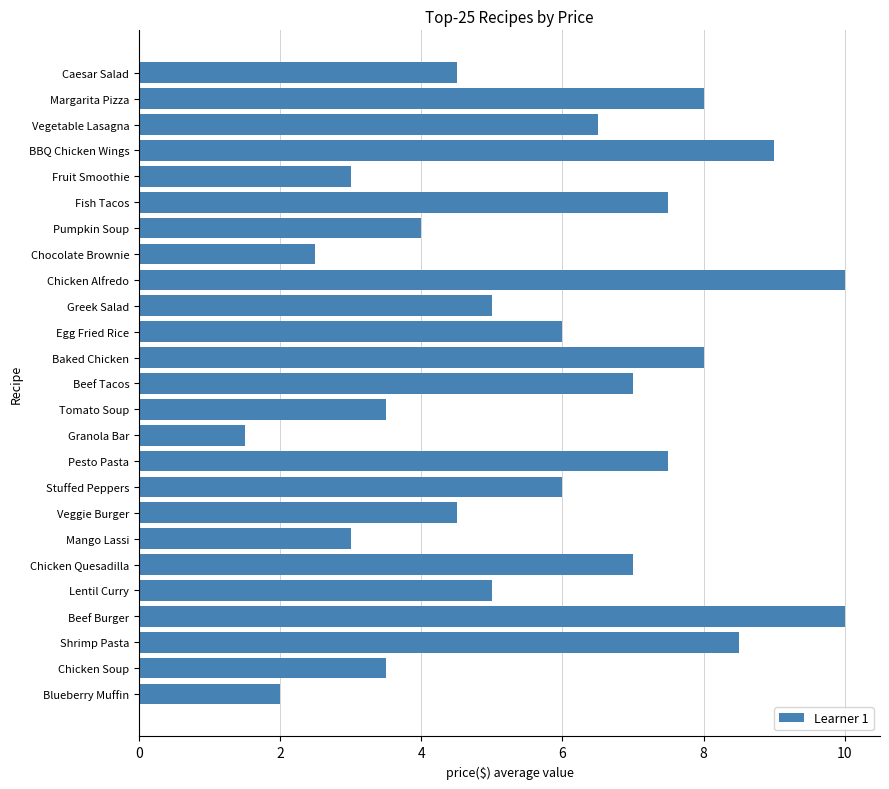

Count the number of data series in this chart.

1